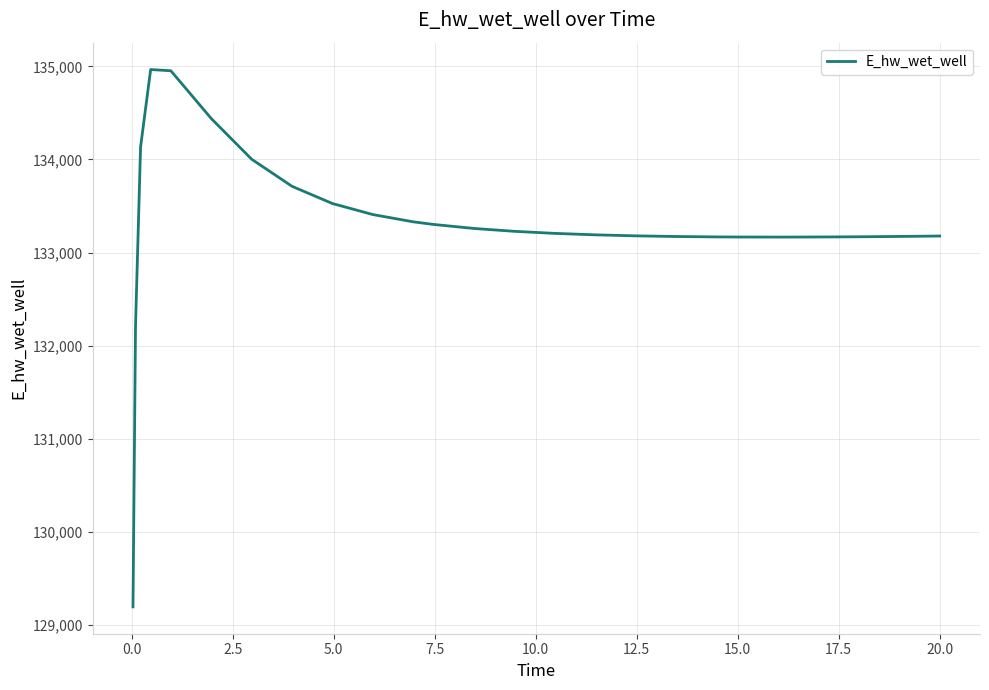

What is the maximum value shown in the chart?

134966.1